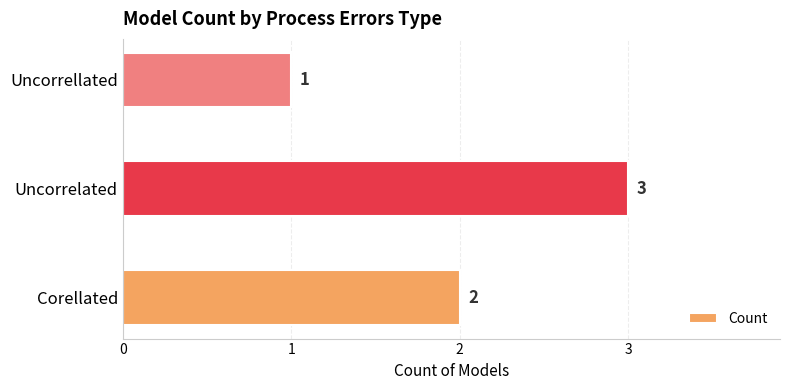

Does the chart contain any negative values?

No